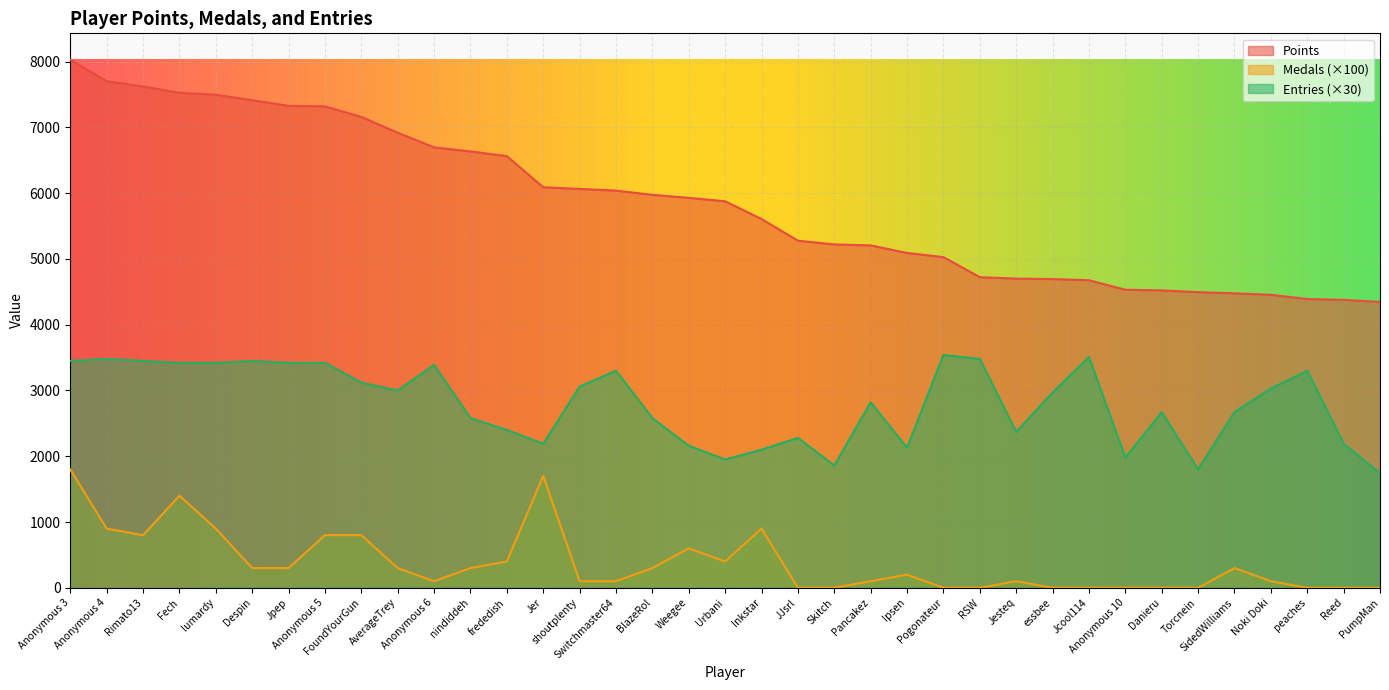

What is the approximate value of Medals at Jpep, to the nearest 50?

300